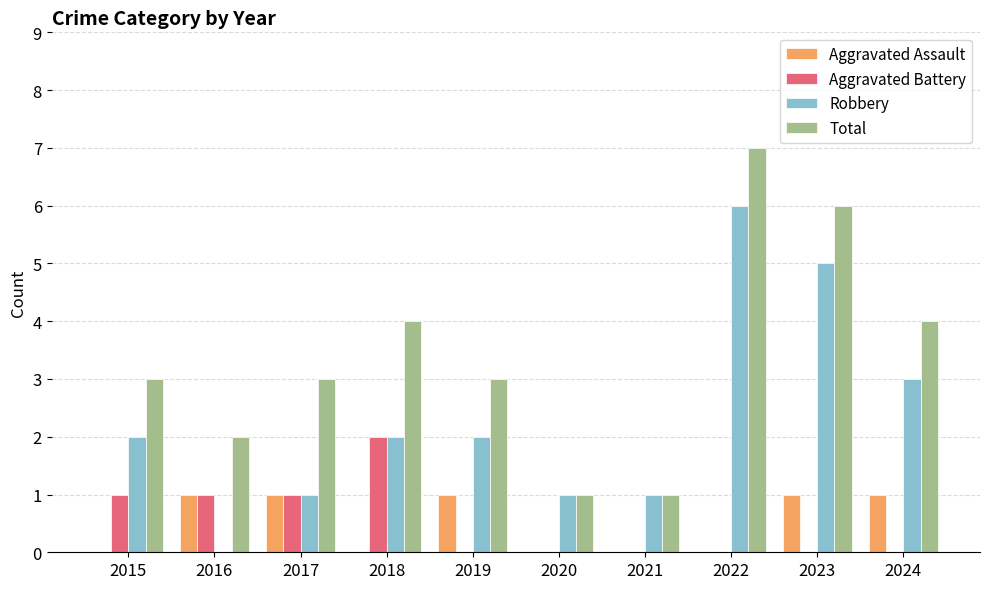

How many groups of bars are there?

10